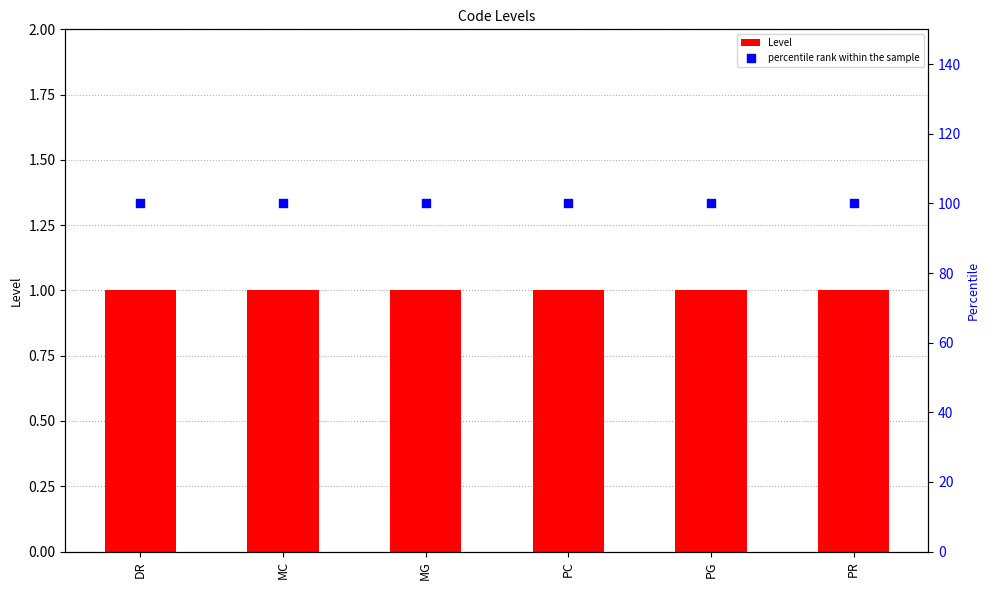

At how many categories does at least one series exceed 16?

6